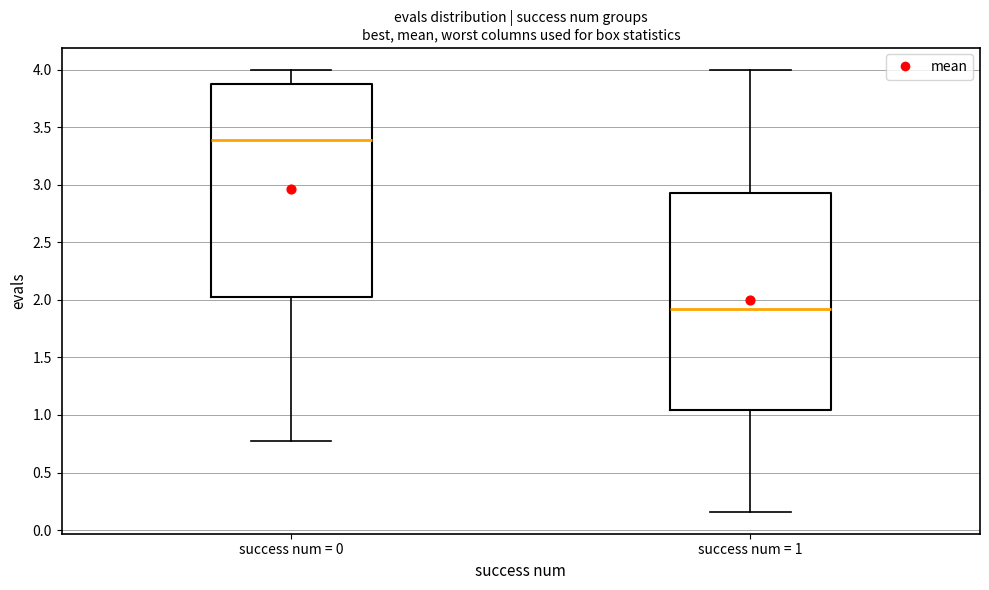

Which box has the lowest median line?

success num = 1